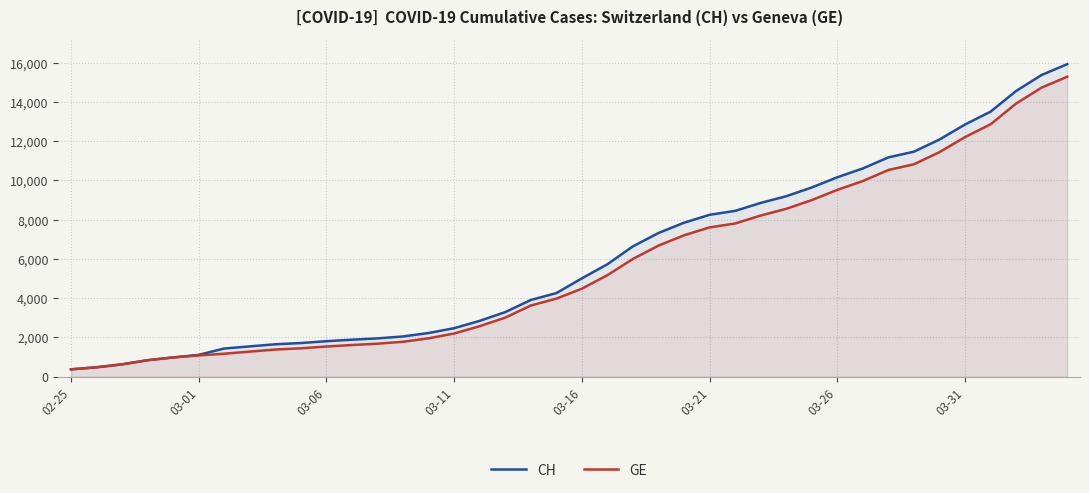

True or false: GE and CH intersect in this chart.

False